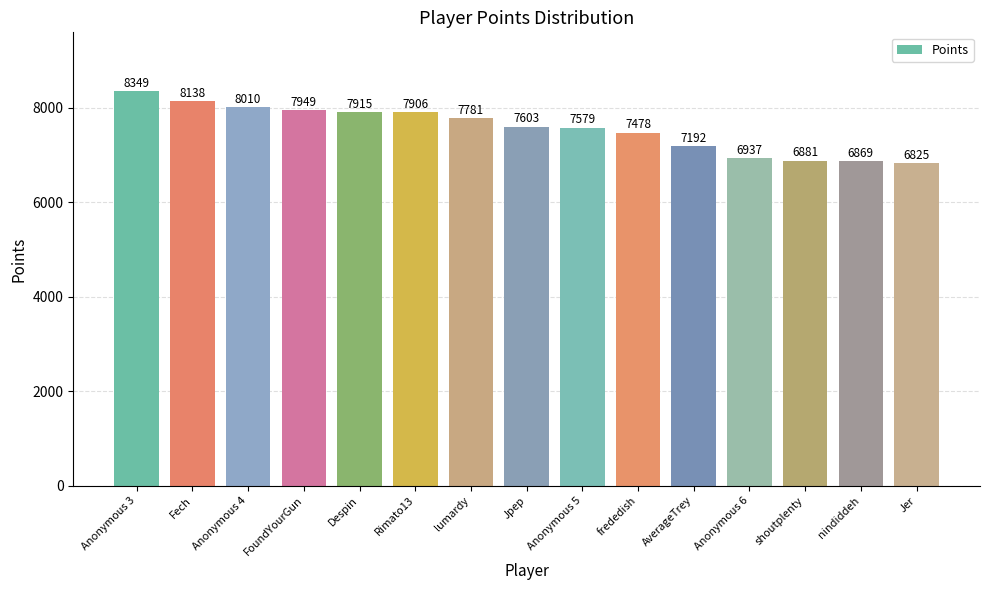

Reading left to right, extract all data points from this chart.

8349	8138	8010	7949	7915	7906	7781	7603	7579	7478	7192	6937	6881	6869	6825